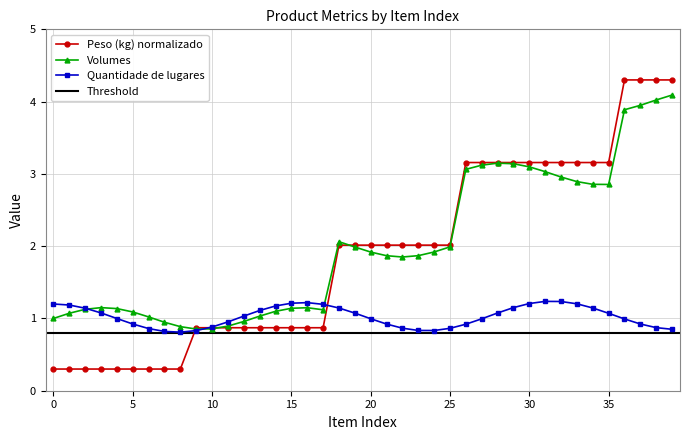

What is the maximum value for Volumes?

4.1